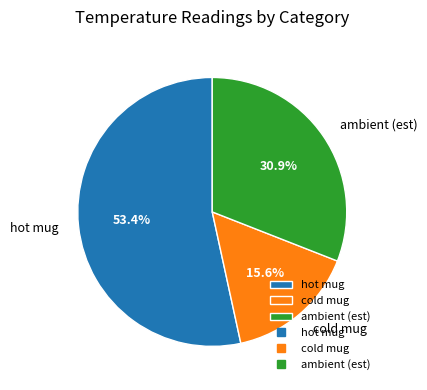

True or false: hot mug accounts for 53% of the total.

True